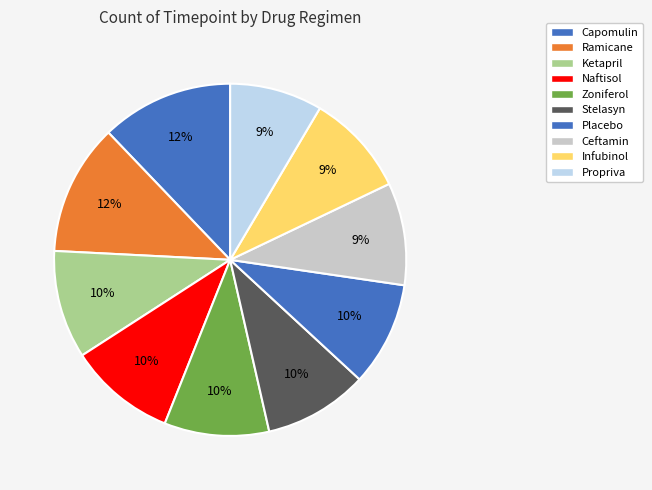

Between Placebo and Naftisol, which is larger?

Naftisol